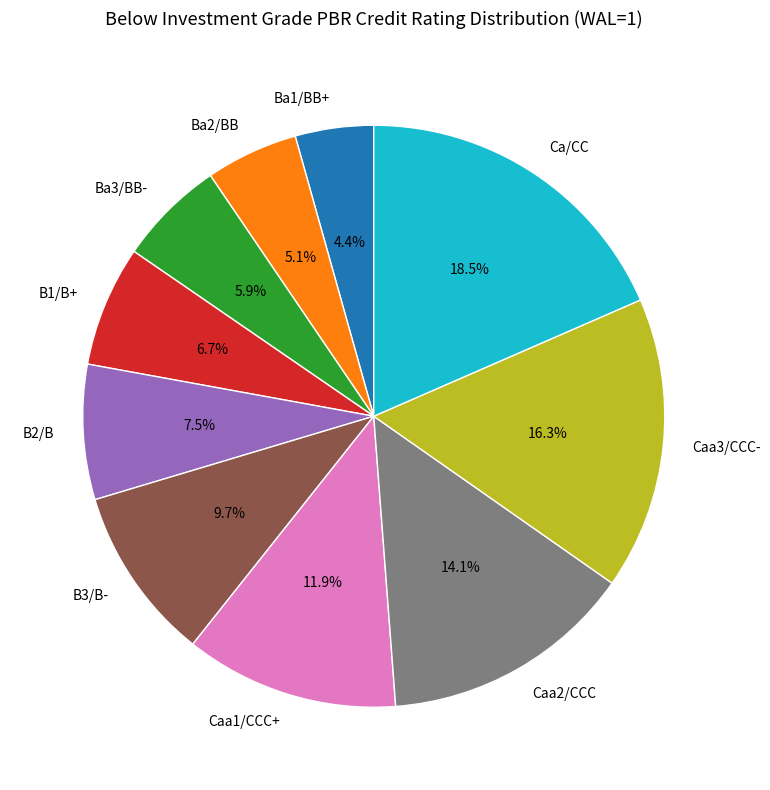

Between Ca/CC and B1/B+, which is larger?

Ca/CC